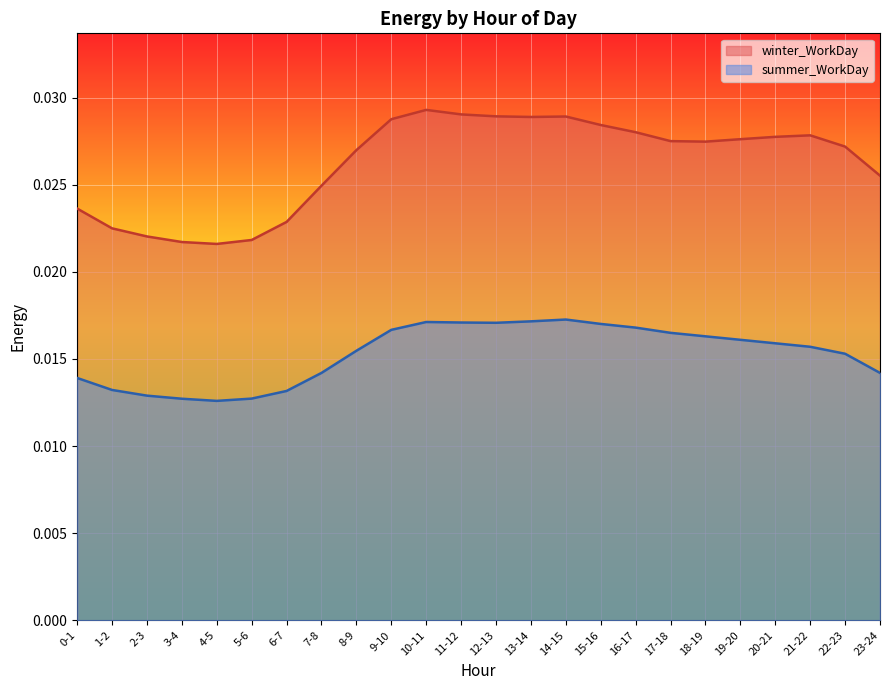

Which label corresponds to the largest value in the chart?

10-11